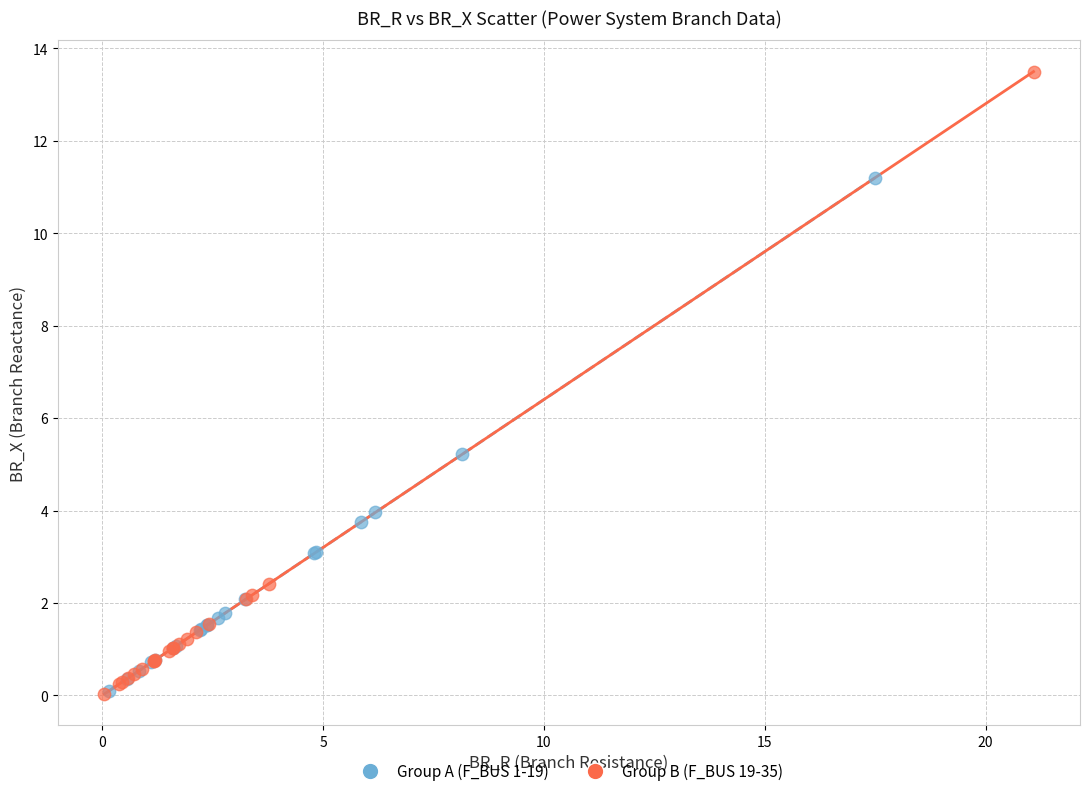

Which series reaches the maximum Y coordinate?

Group B (F_BUS 19-35)